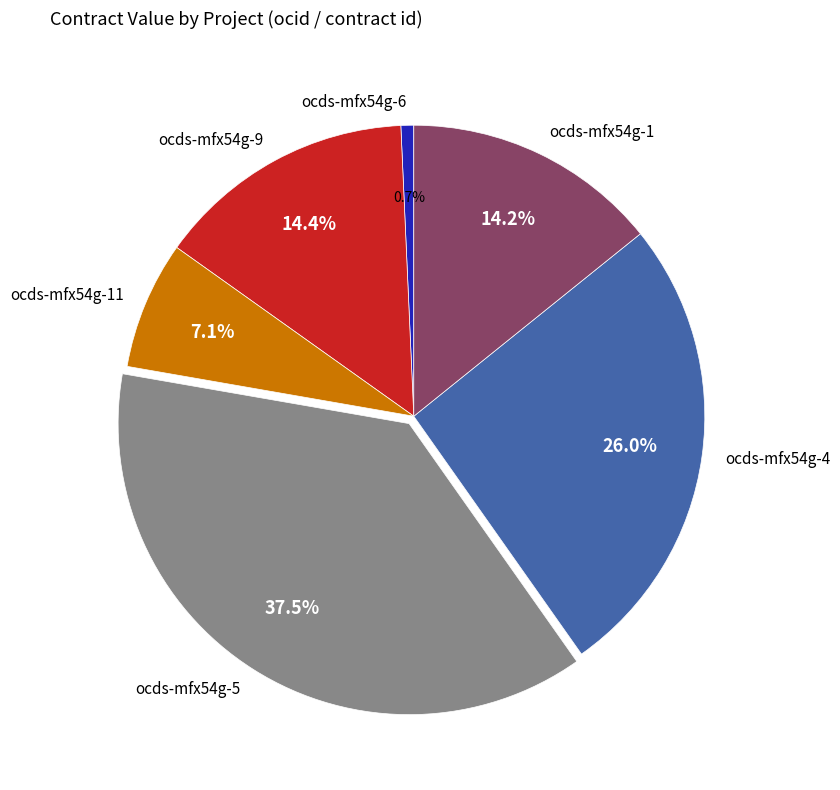

Which slice is the largest?

ocds-mfx54g-5